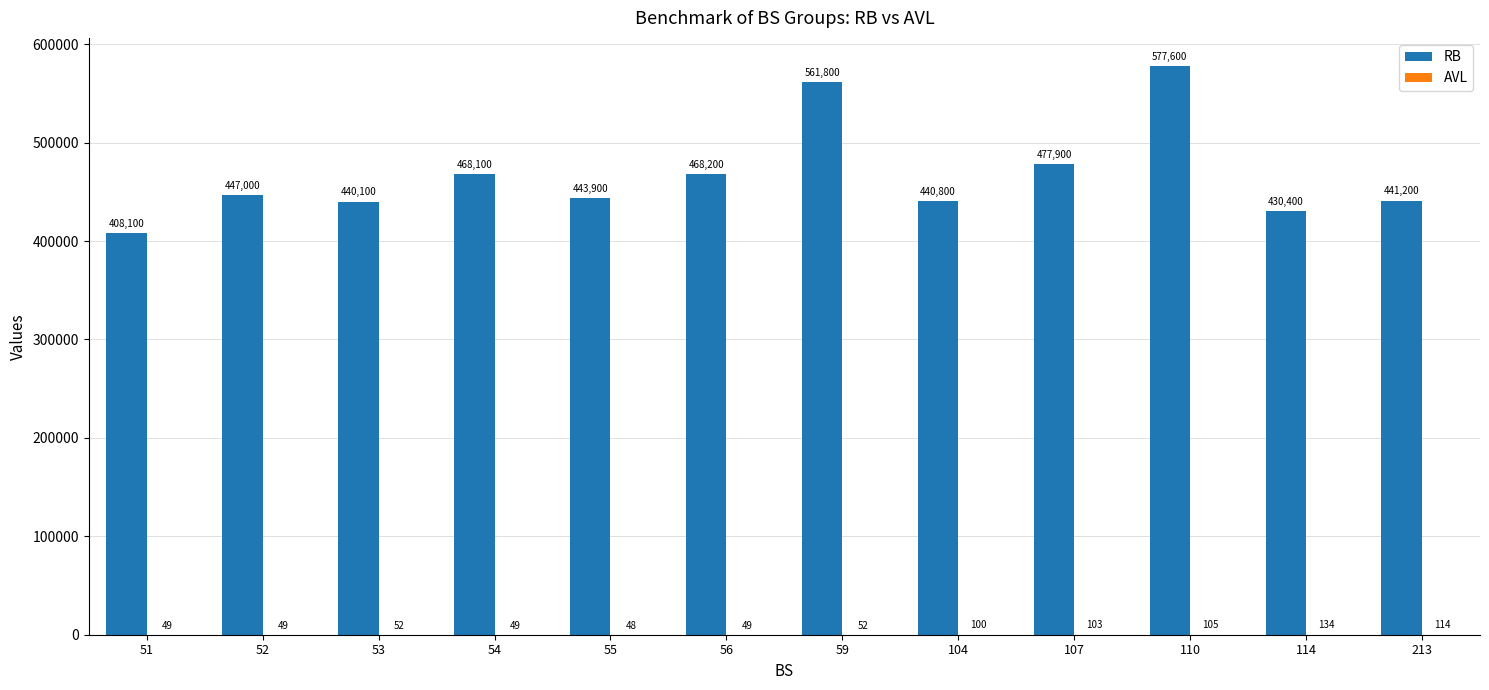

Which series changed the most between 53 and 110?

RB